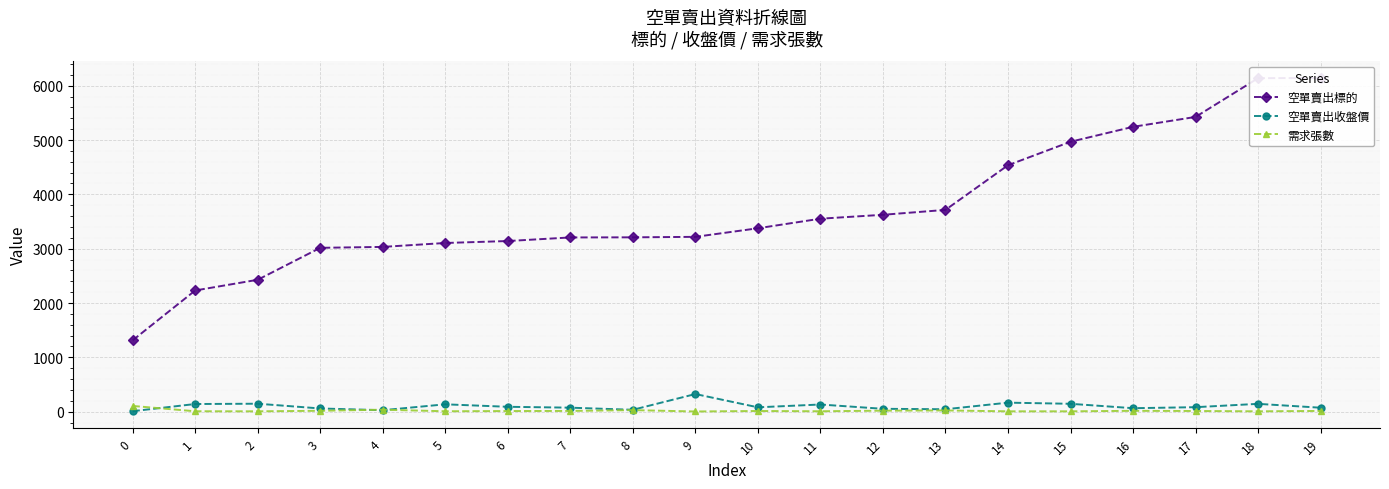

How many values in the 空單賣出收盤價 series are below 83?

10